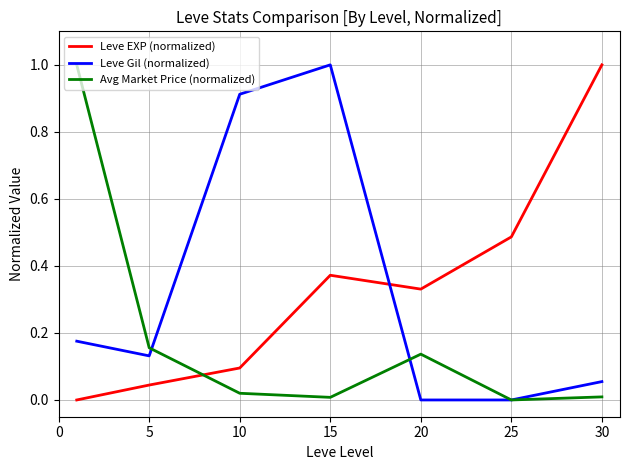

How many distinct data groups are displayed?

3